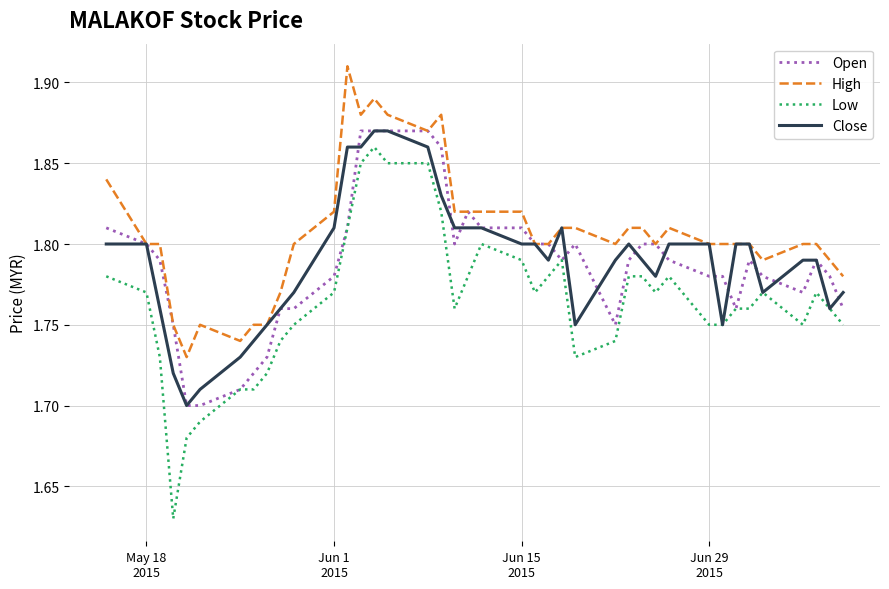

Which series has the largest total across all categories?

High